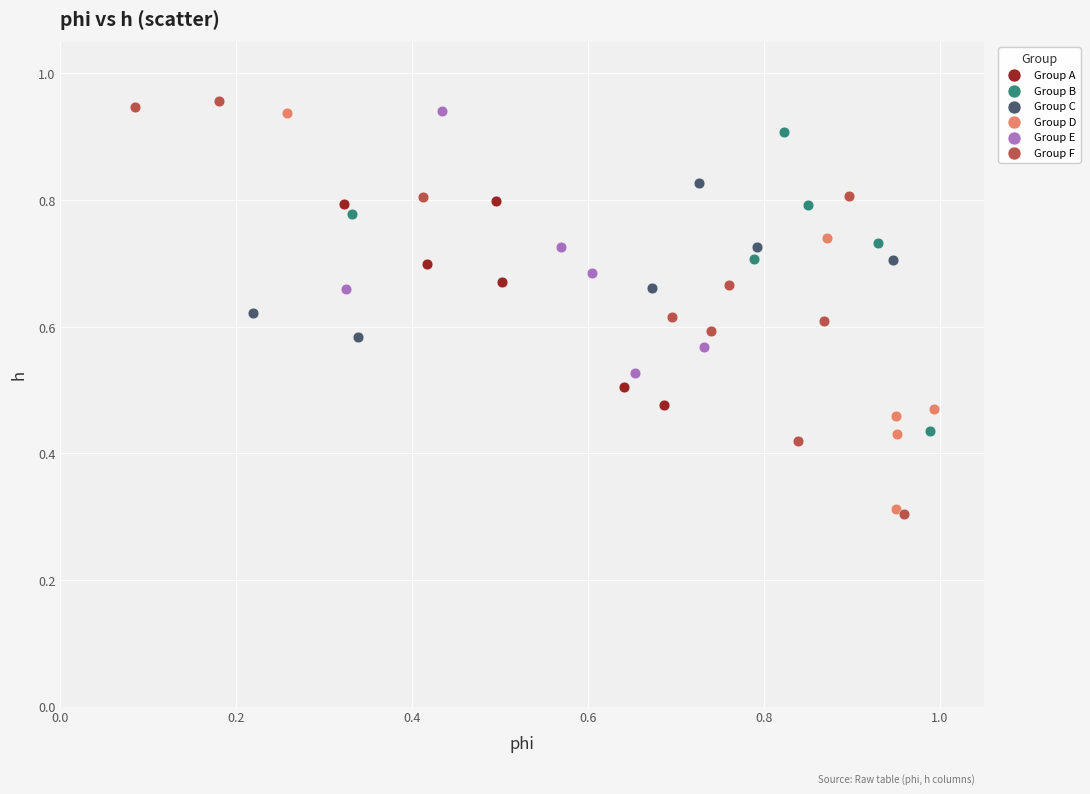

What are all the series names shown in the legend?

Group A, Group B, Group C, Group D, Group E, Group F